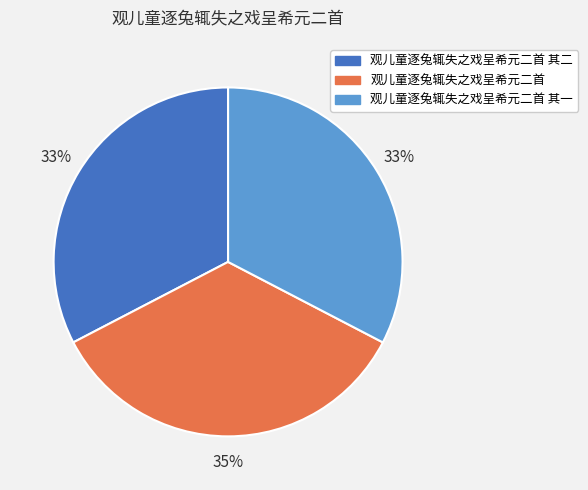

Approximately how many times larger is the value at 观儿童逐兔辄失之戏呈希元二首 其一 compared to 观儿童逐兔辄失之戏呈希元二首 其二?

1.0